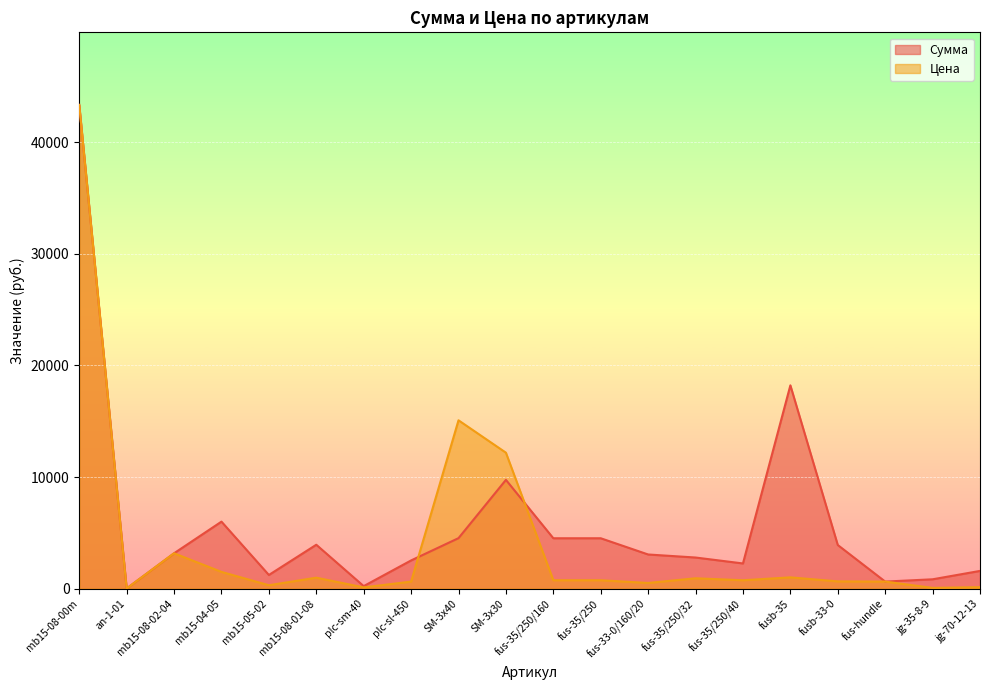

What are all the series names shown in the legend?

Сумма, Цена